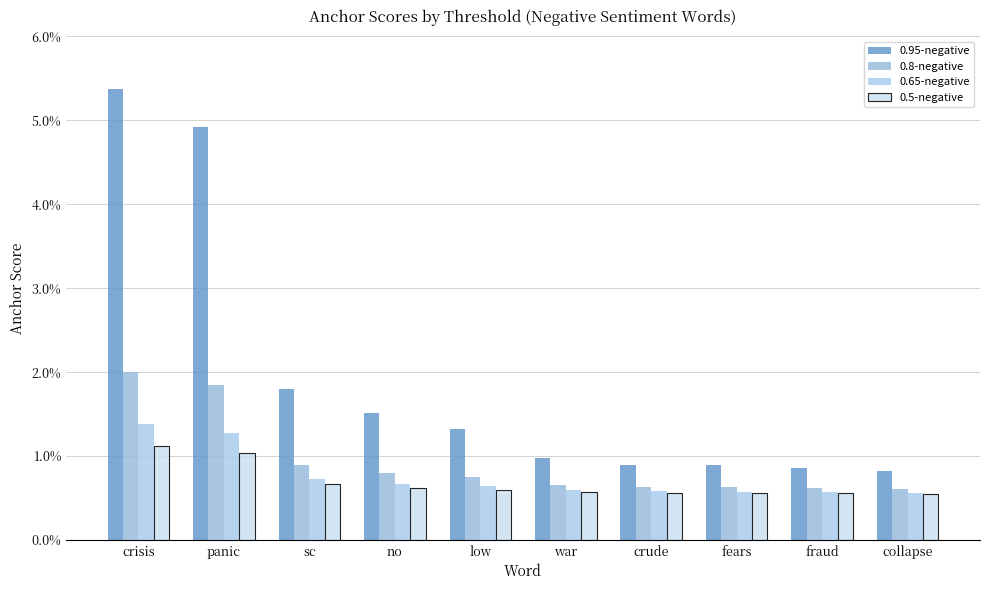

At which category is the sum across all series the highest?

crisis